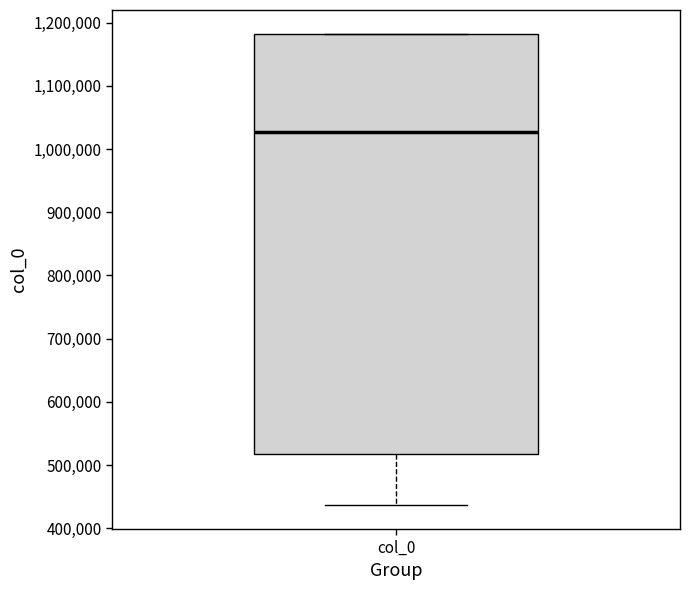

Where does the median line of the box for col_0 sit on the y-axis? The values are not printed on the chart, so give them approximately, as read against the axis.

1030000